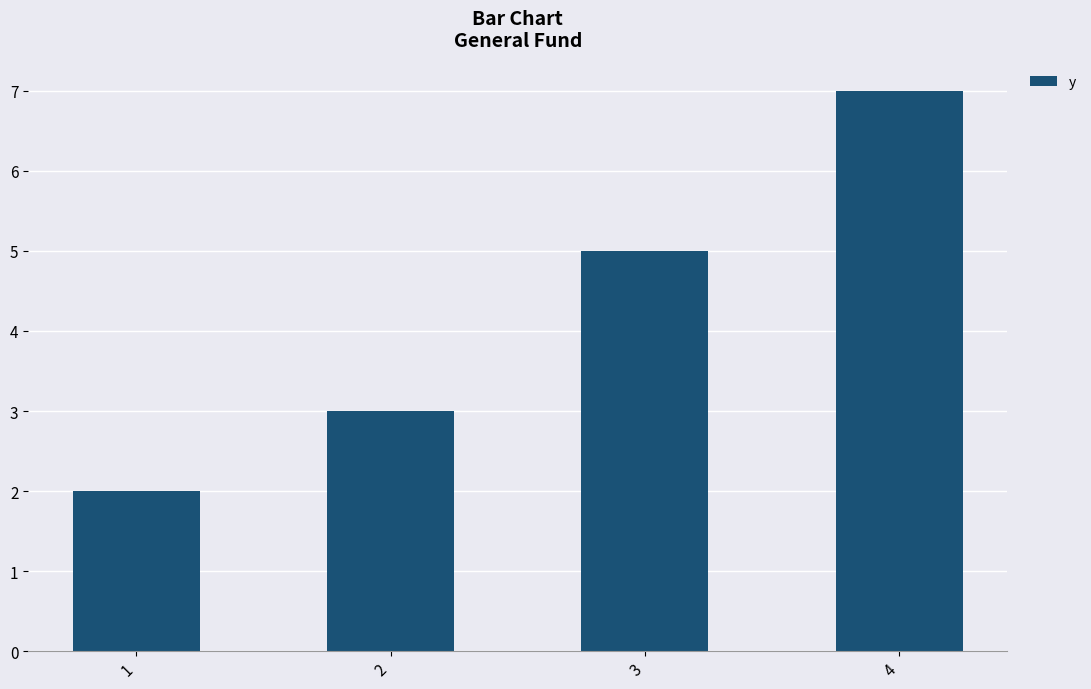

Count the number of data series in this chart.

1